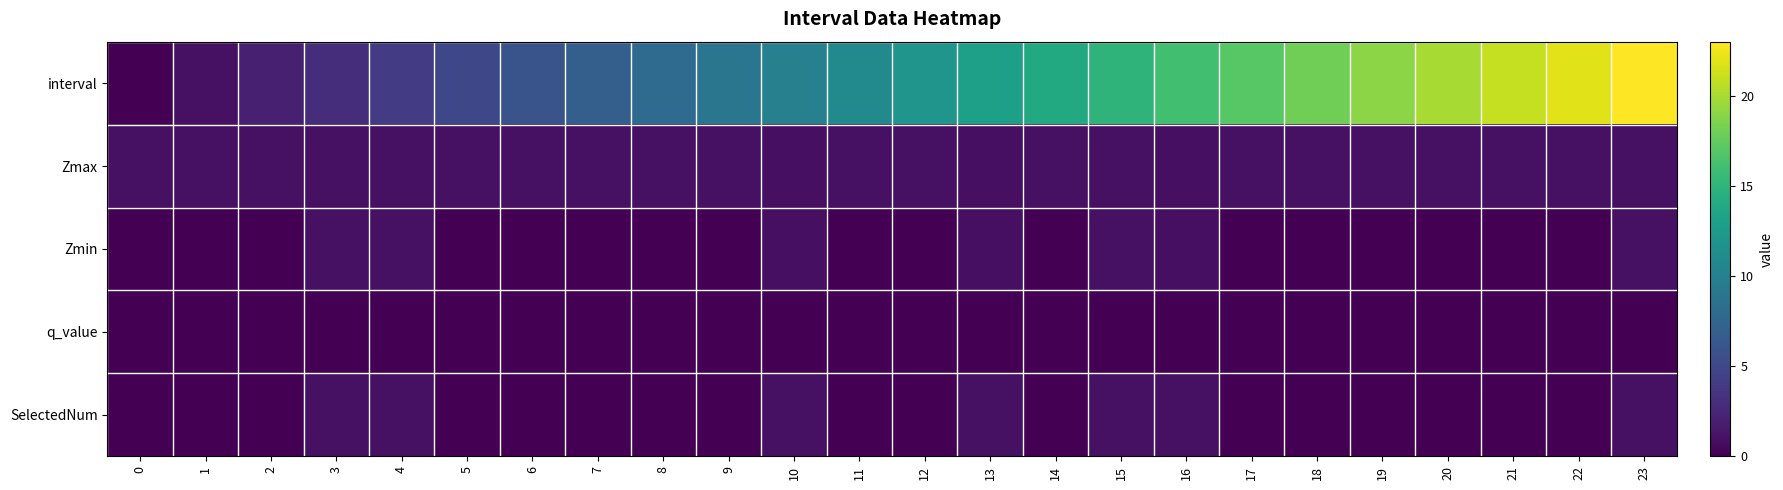

What is the difference between the highest and lowest values at 5?

5.0